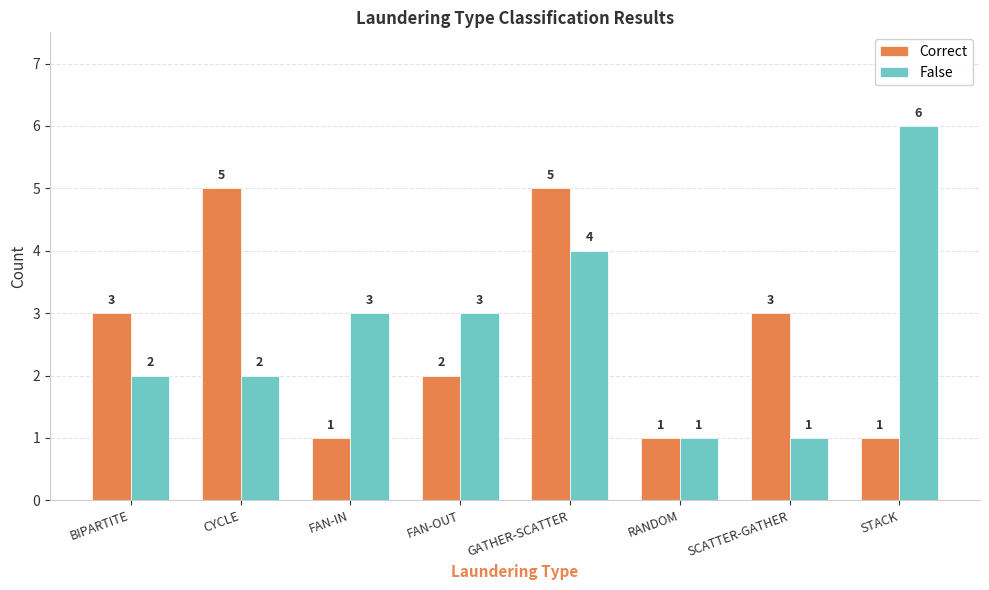

What is the sum of all Correct values?

21